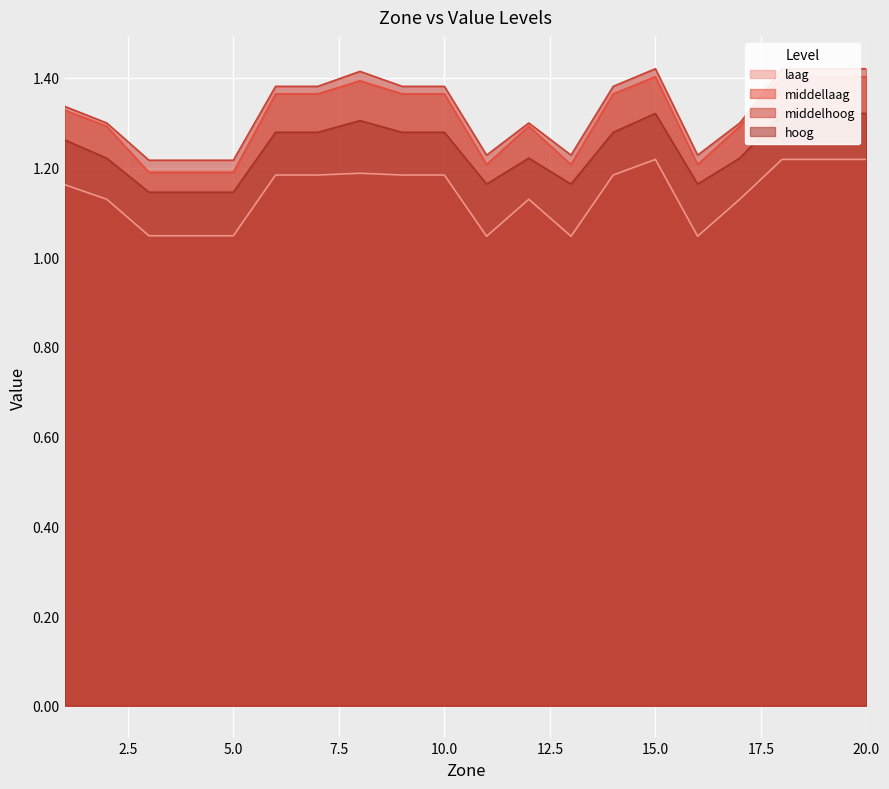

Rank the series by their maximum value, from lowest to highest.

laag, hoog, middellaag, middelhoog